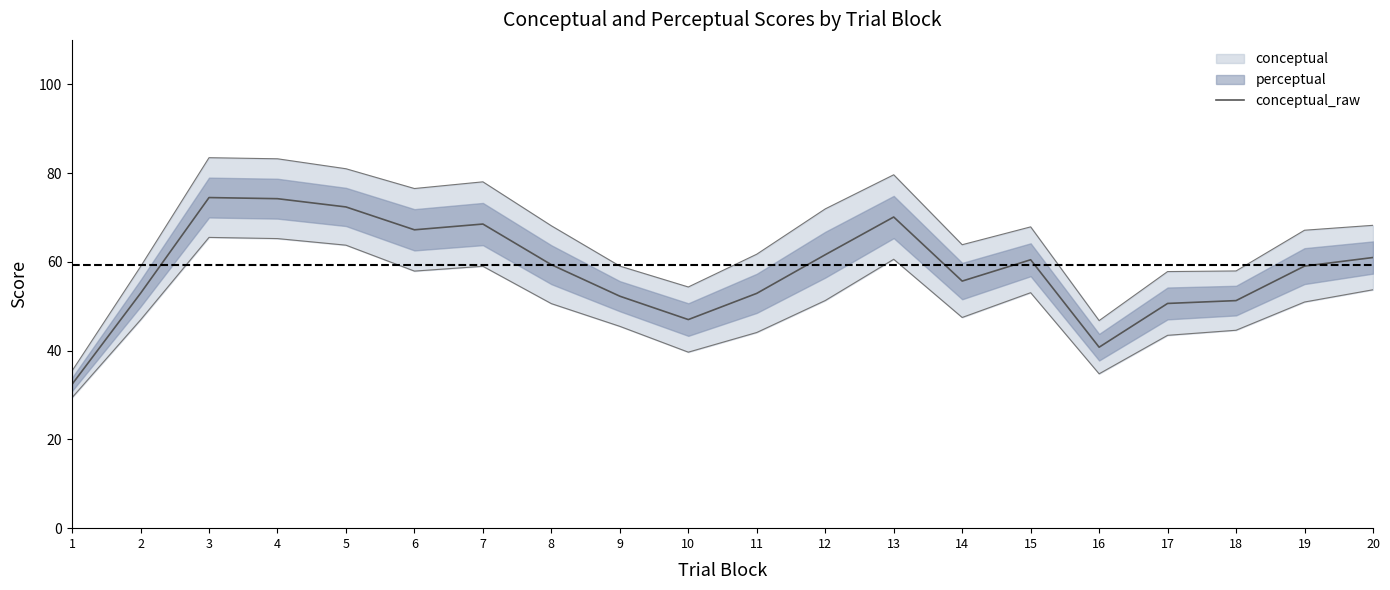

Reading left to right, what are all the values shown in this chart?

1=32.4	2=52.9	3=74.5	4=74.2	5=72.4	6=67.2	7=68.5	8=59.4	9=52.3	10=47.0	11=52.9	12=61.6	13=70.1	14=55.7	15=60.5	16=40.8	17=50.6	18=51.3	19=59.0	20=61.0